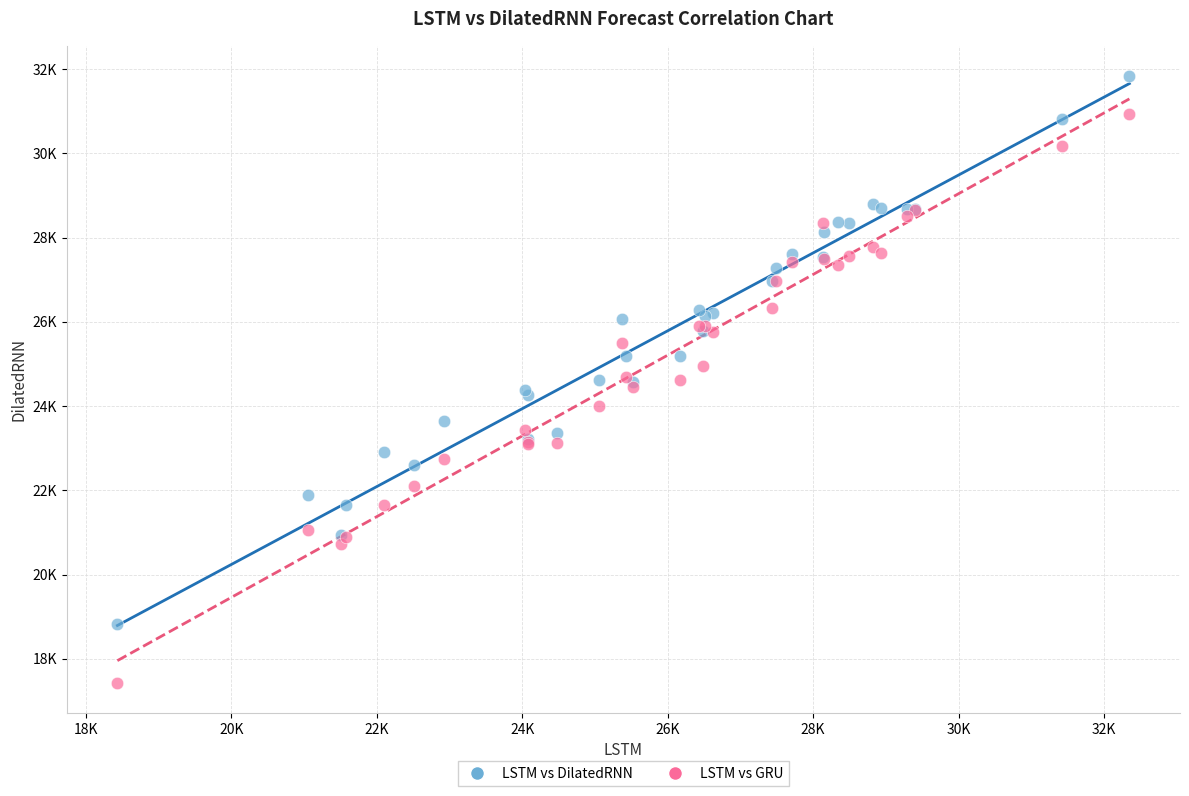

What are all the series names shown in the legend?

LSTM vs DilatedRNN, LSTM vs GRU